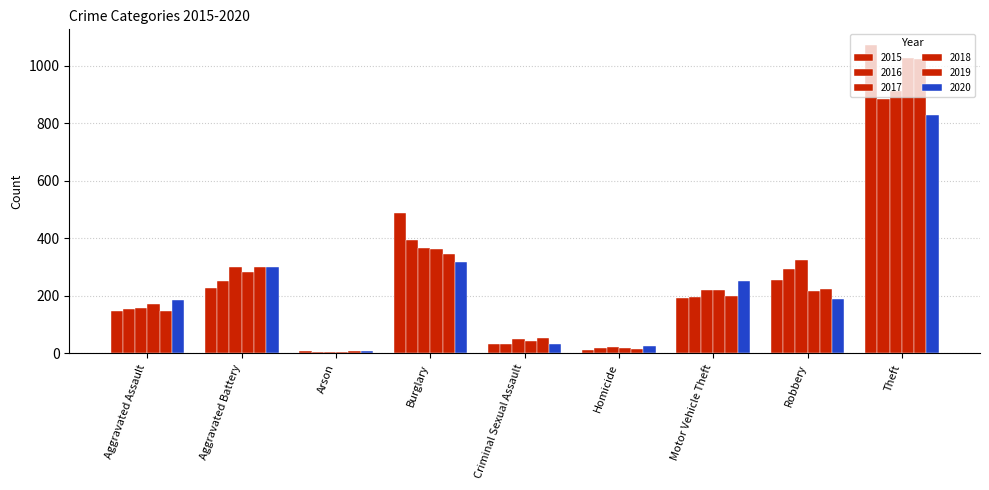

Is it true that 2017 equals 2 at Arson?

False